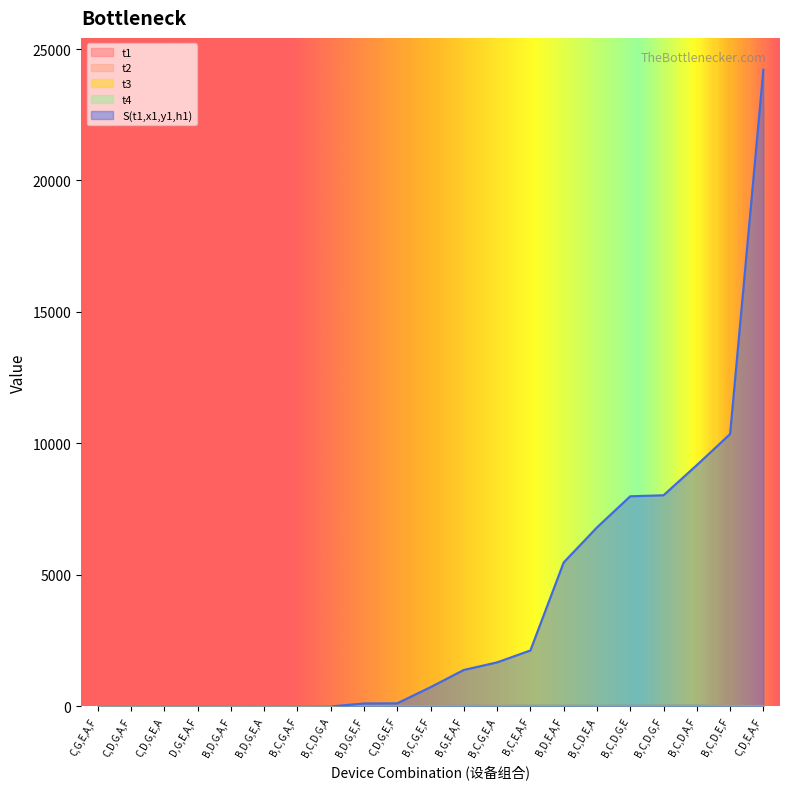

Count the number of data series in this chart.

5